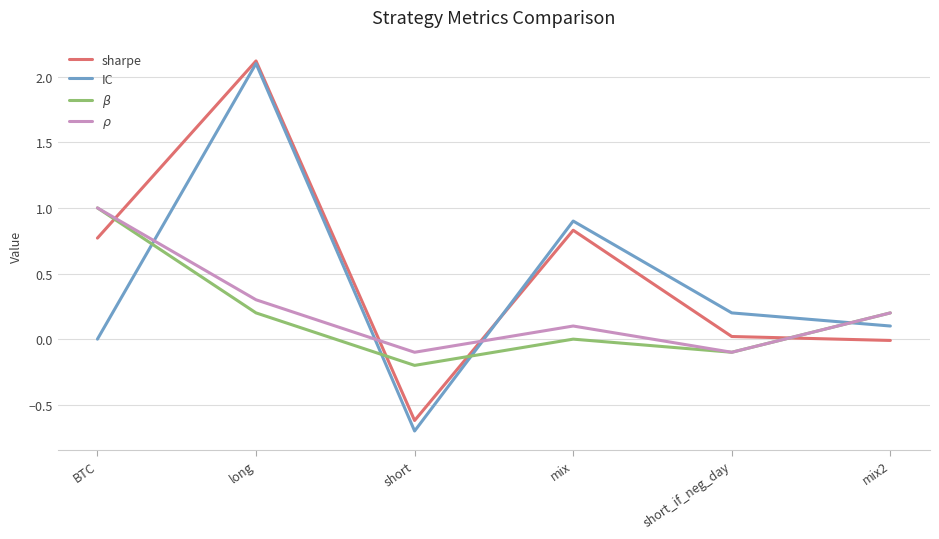

How many series are shown in this chart?

4